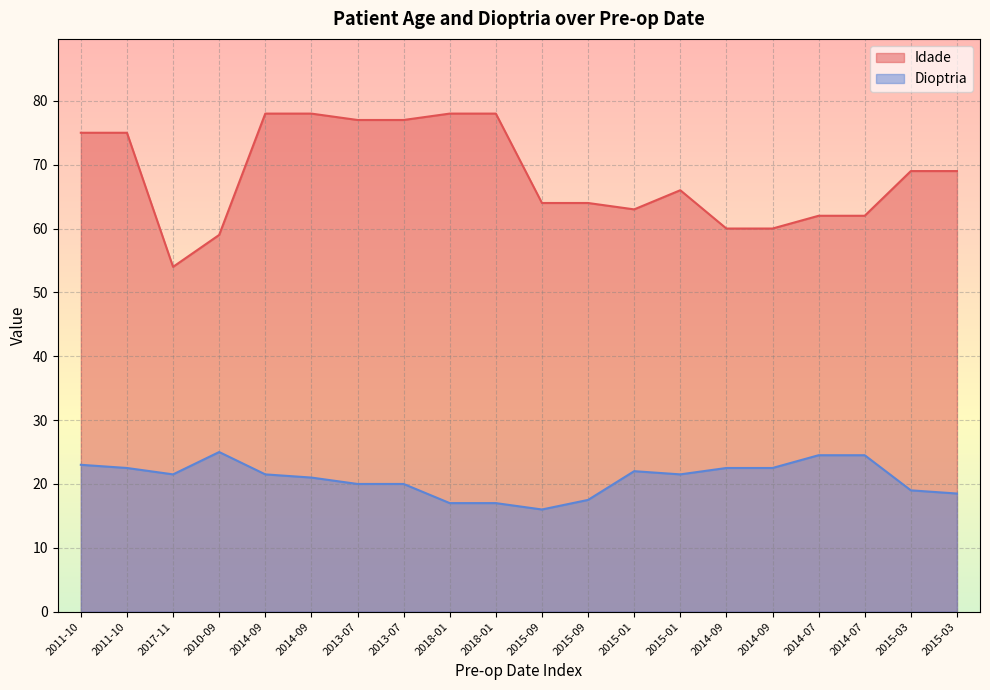

How many data points in Idade are less than 69?

10